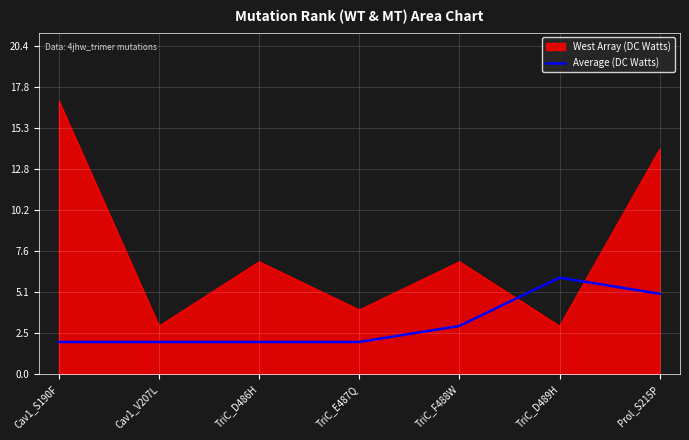

Does the chart have visible grid lines?

Yes